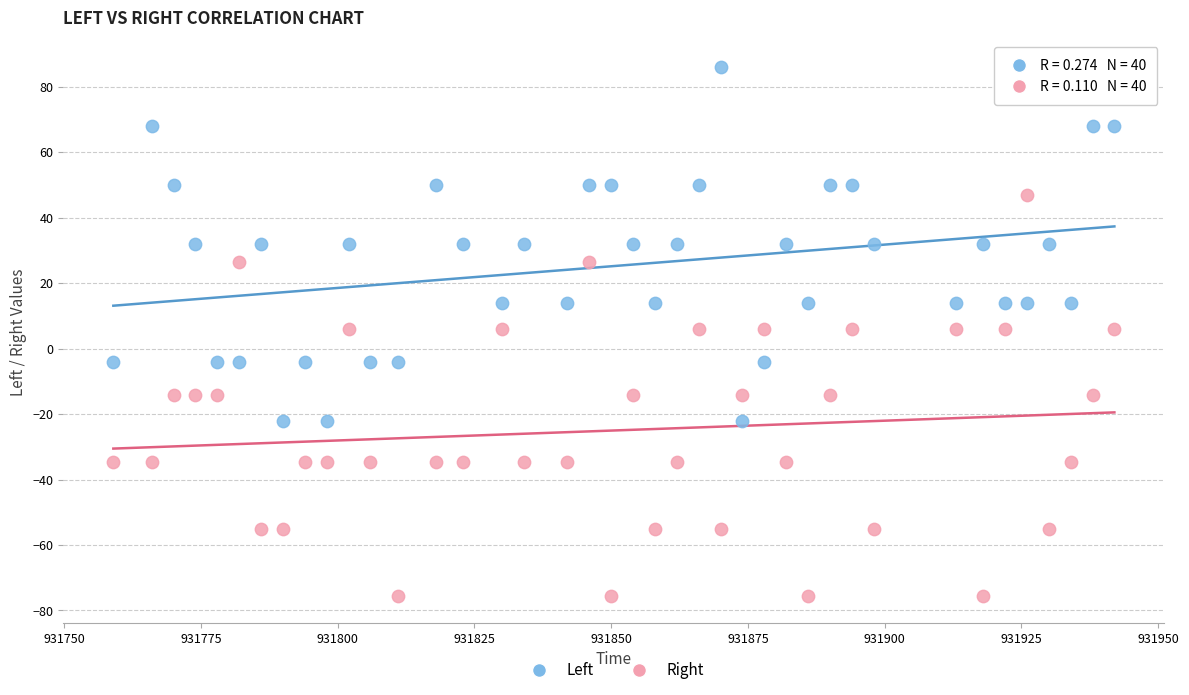

Across all data points, what is the range of X values (max minus min)?

183.0